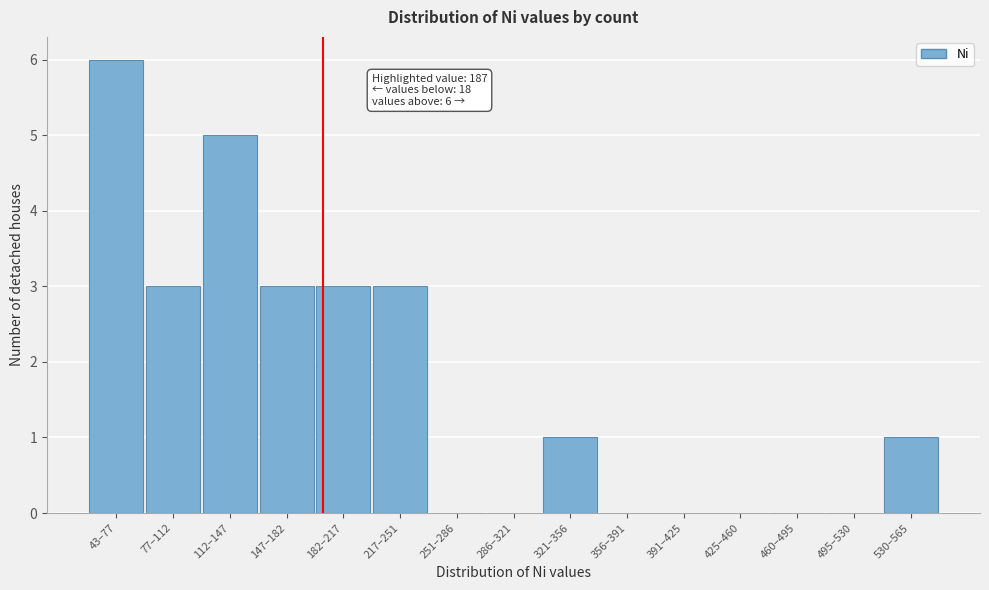

Reading left to right, list all the values displayed in this chart.

43–77=6	77–112=3	112–147=5	147–182=3	182–217=3	217–251=3	251–286=0	286–321=0	321–356=1	356–391=0	391–425=0	425–460=0	460–495=0	495–530=0	530–565=1